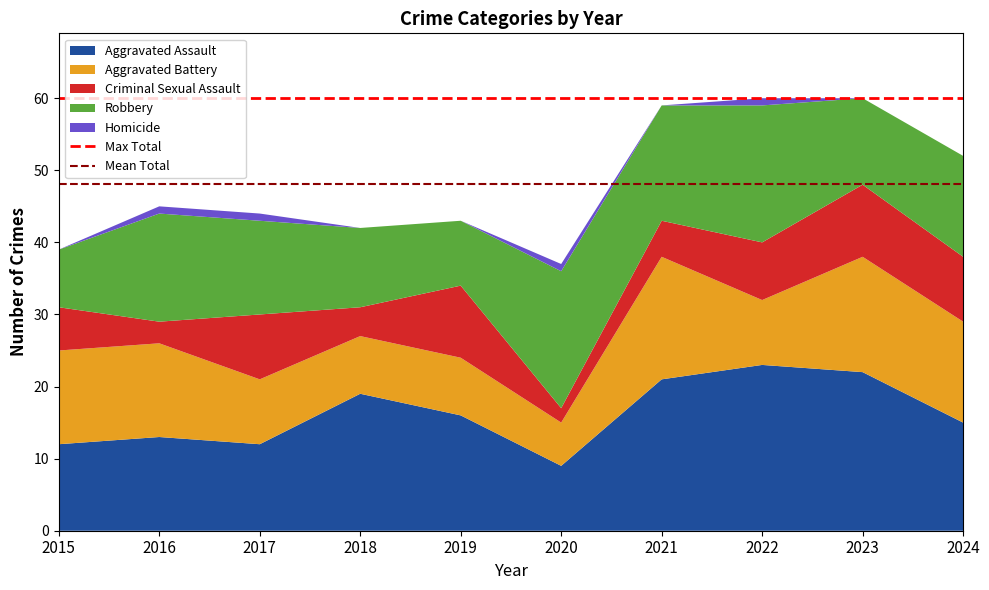

What is the highest value of the Aggravated Assault series?

23